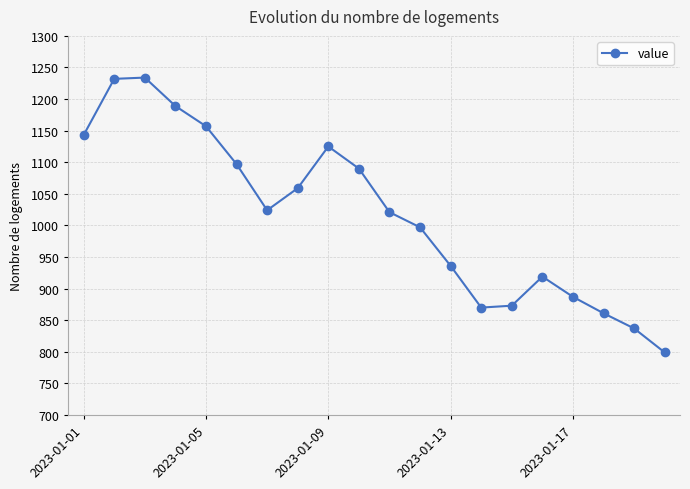

What is the smallest value displayed?

799